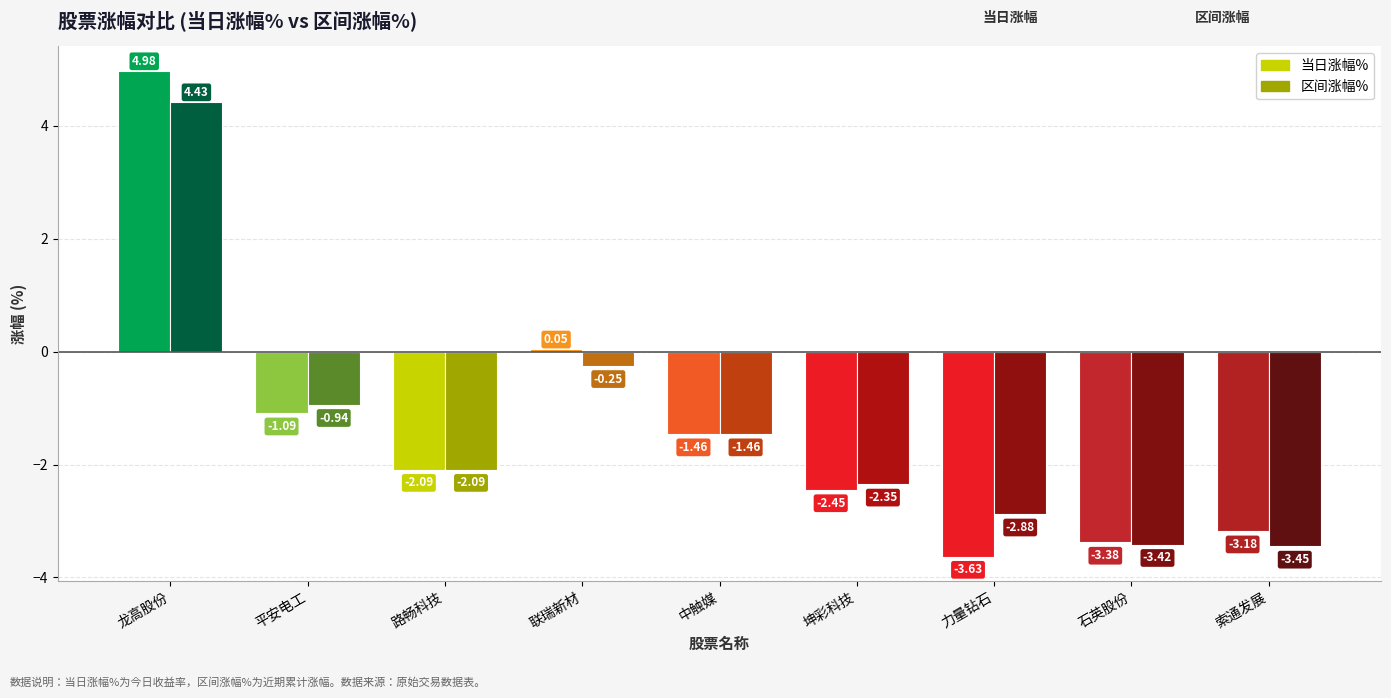

The 涨幅% series shows -6.1 at 石英股份. True or false?

False